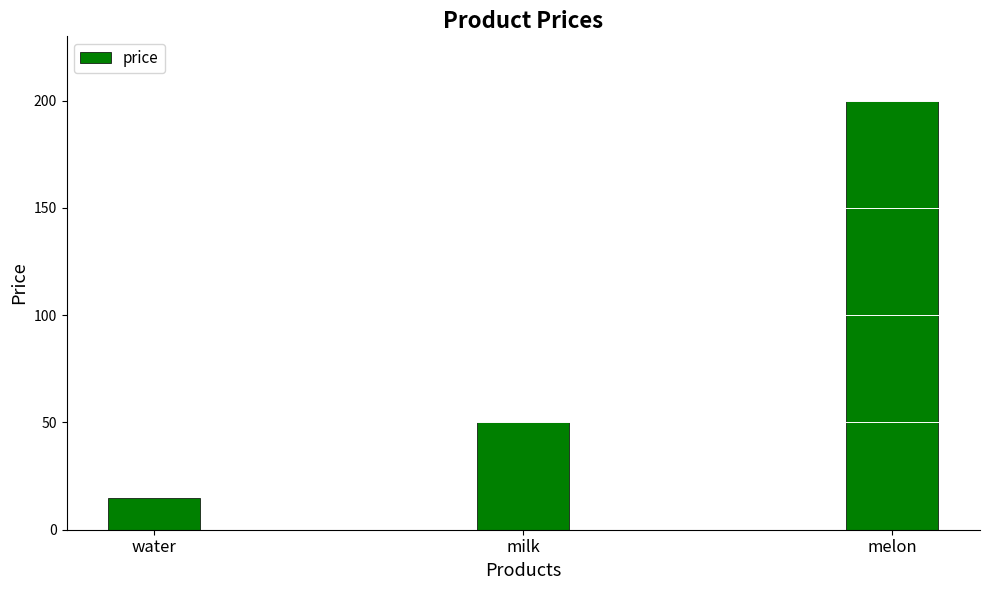

Read the value at melon.

200